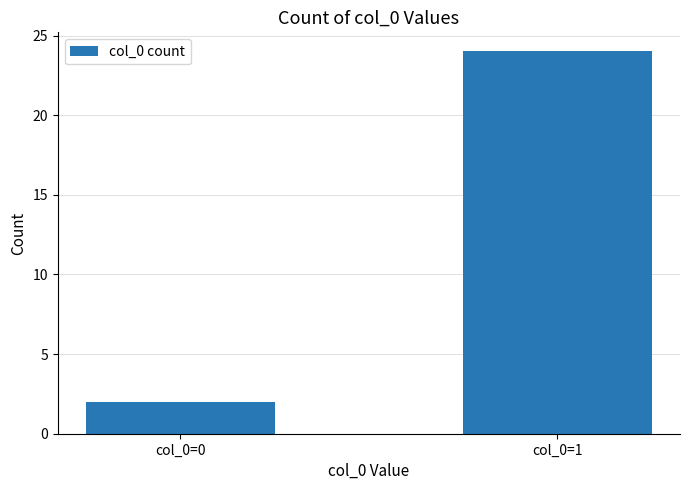

Reading right to left, list all the values displayed in this chart.

24	2